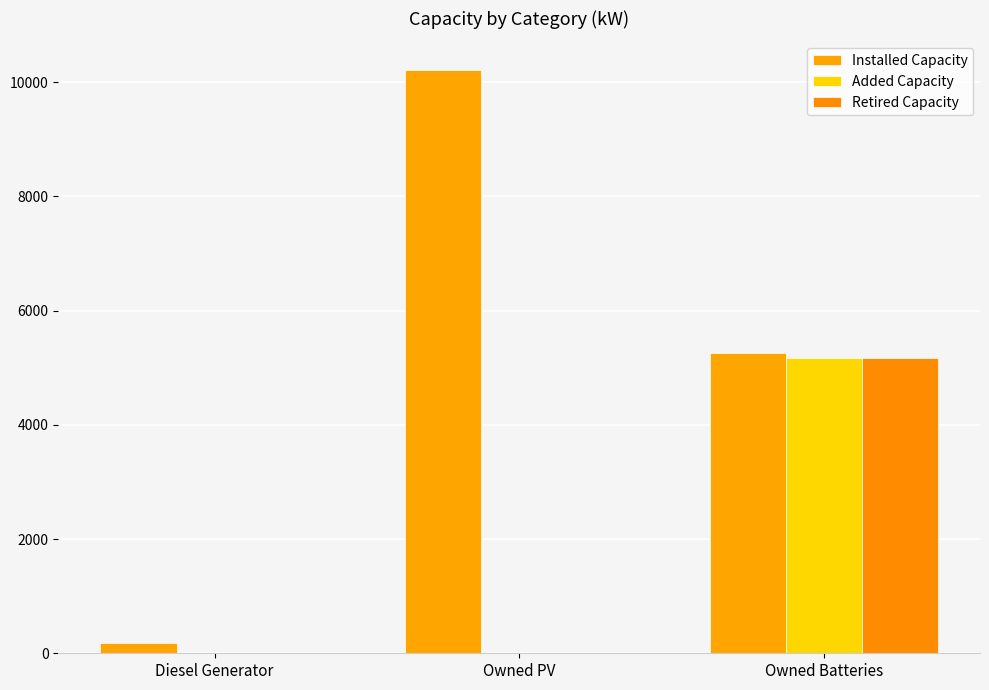

What is the spread (max minus min) of values at Diesel Generator?

185